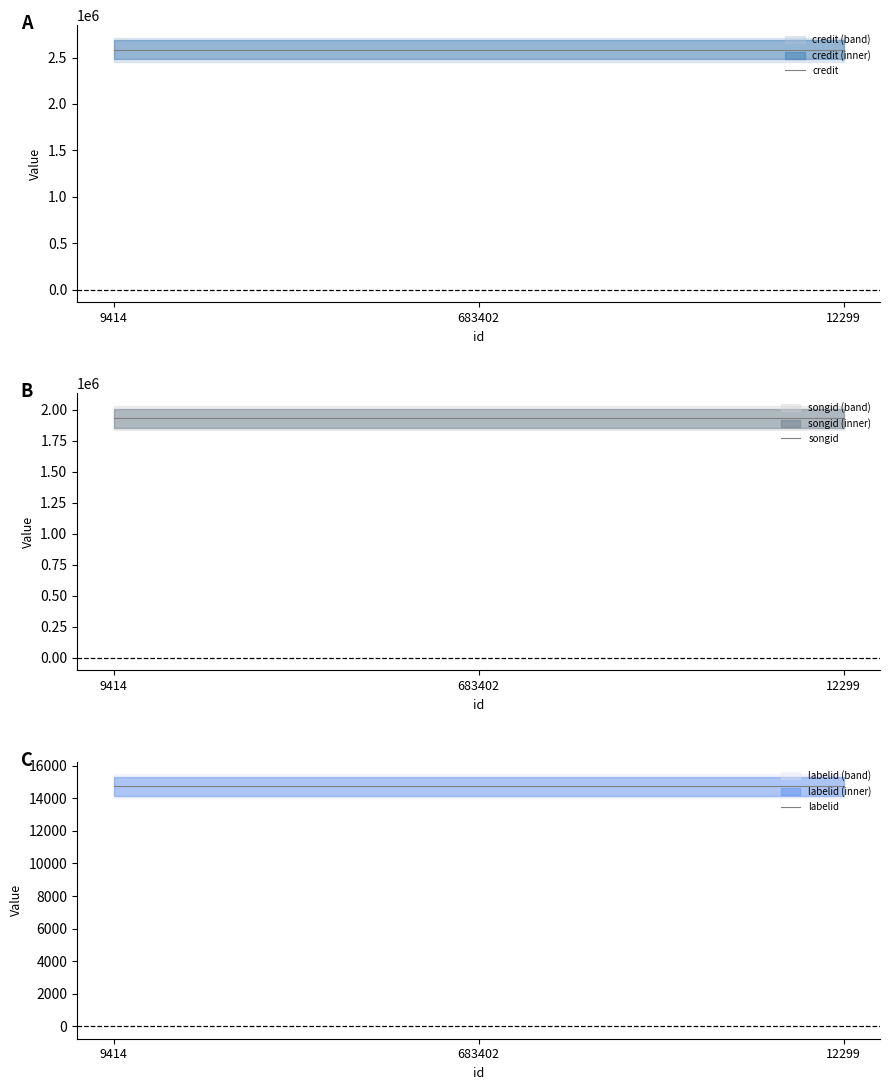

True or false: credit has a value of 2583828 at 12299.

True